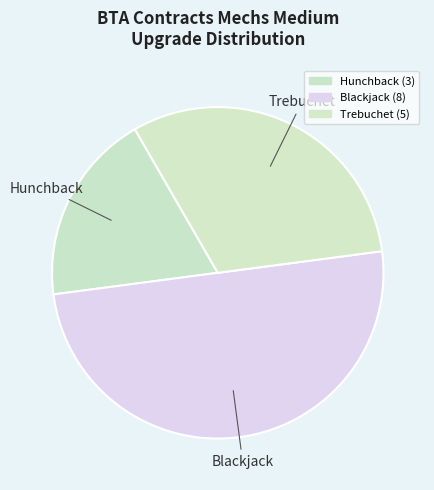

How many segments does this pie chart have?

3